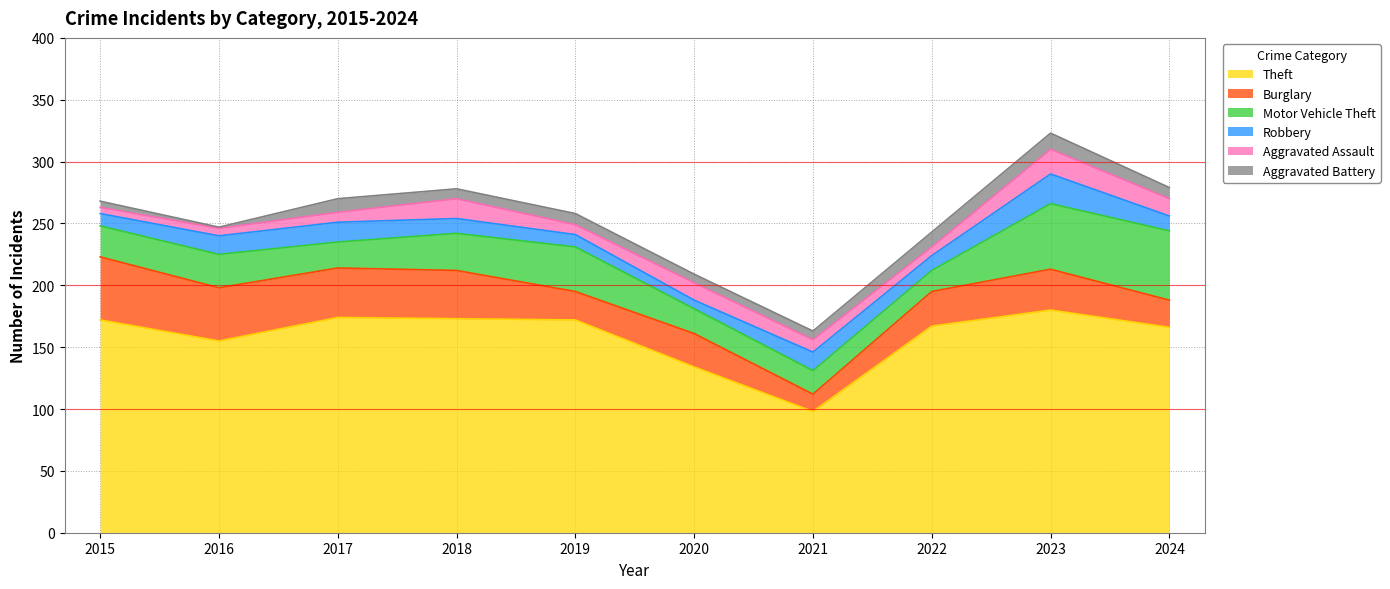

What is the minimum value for Robbery?

7